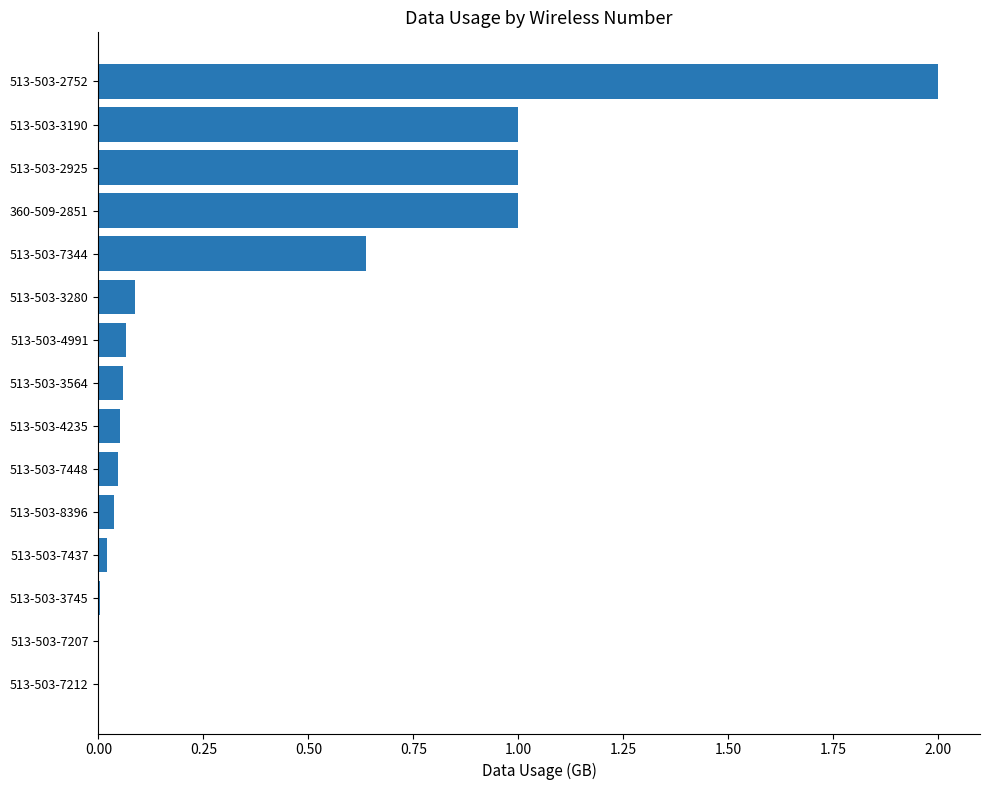

Which has a higher value, 513-503-2752 or 513-503-3564?

513-503-2752